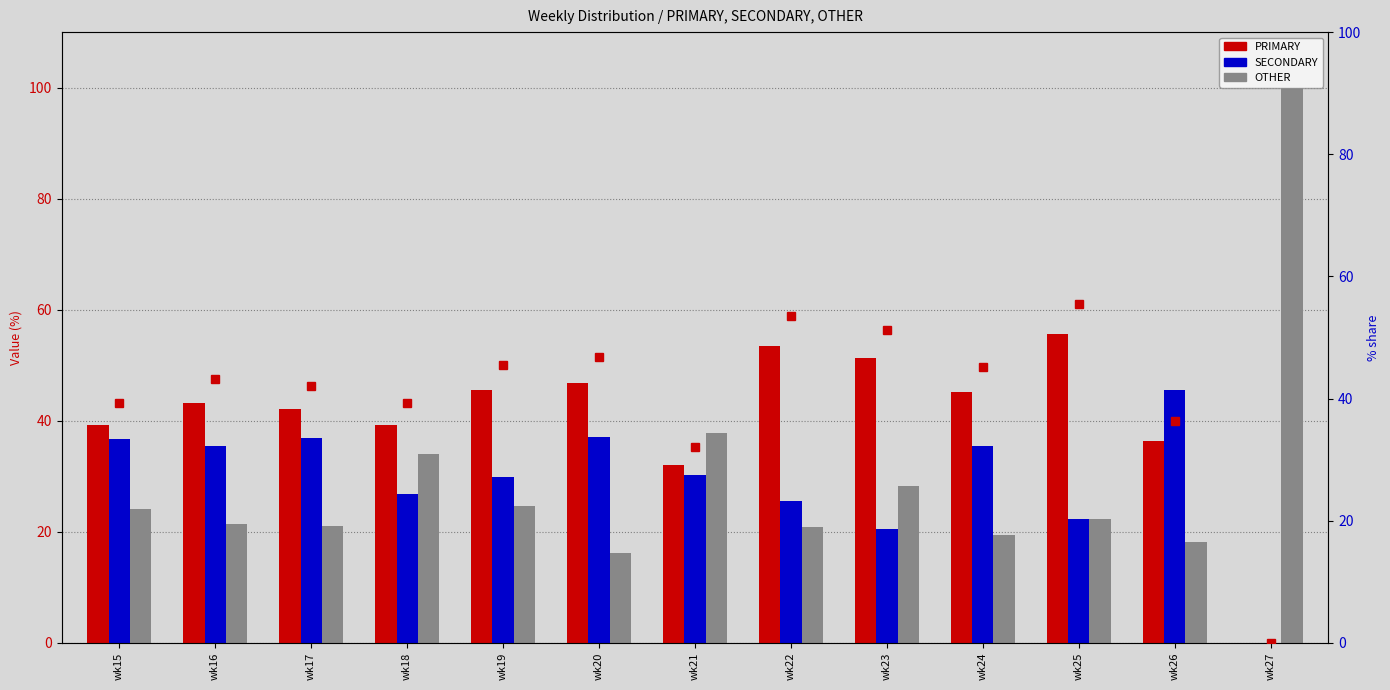

Is the value of SECONDARY at wk26 greater than the value of PRIMARY at wk16?

Yes